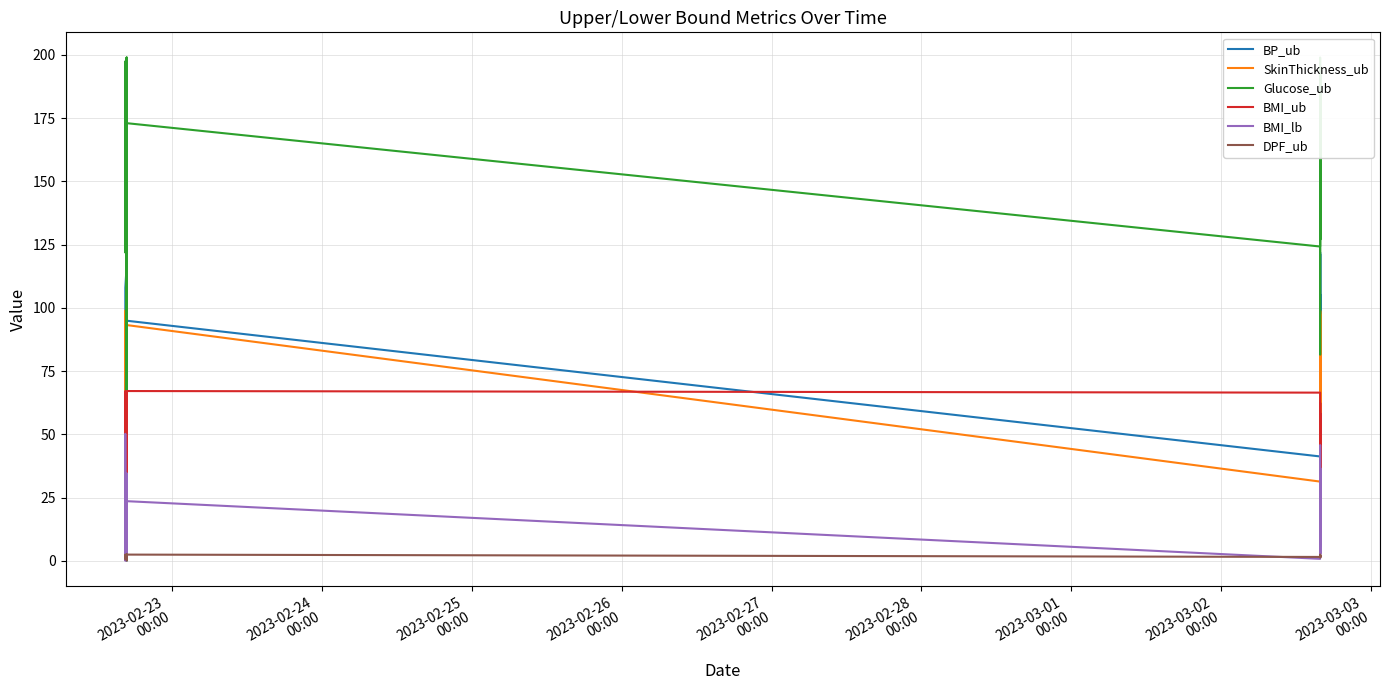

How many data points in Glucose_ub are above 157?

20